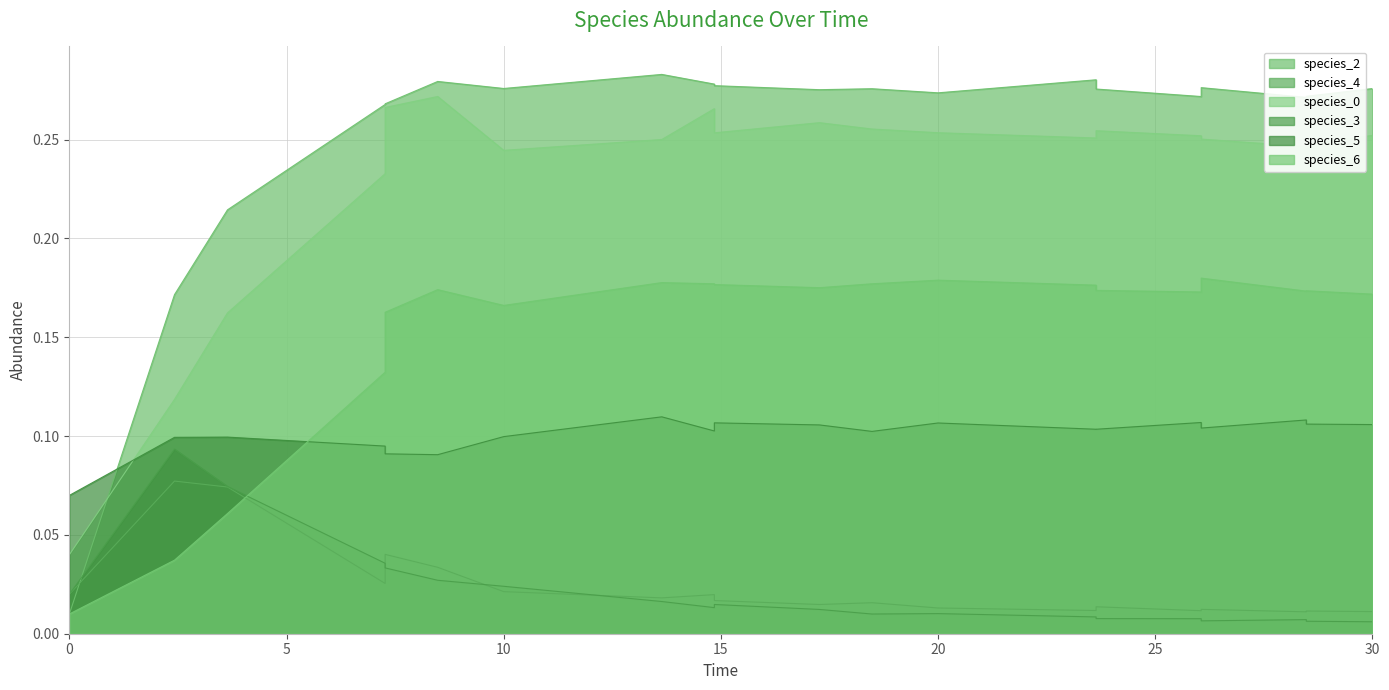

Does the chart have visible grid lines?

Yes